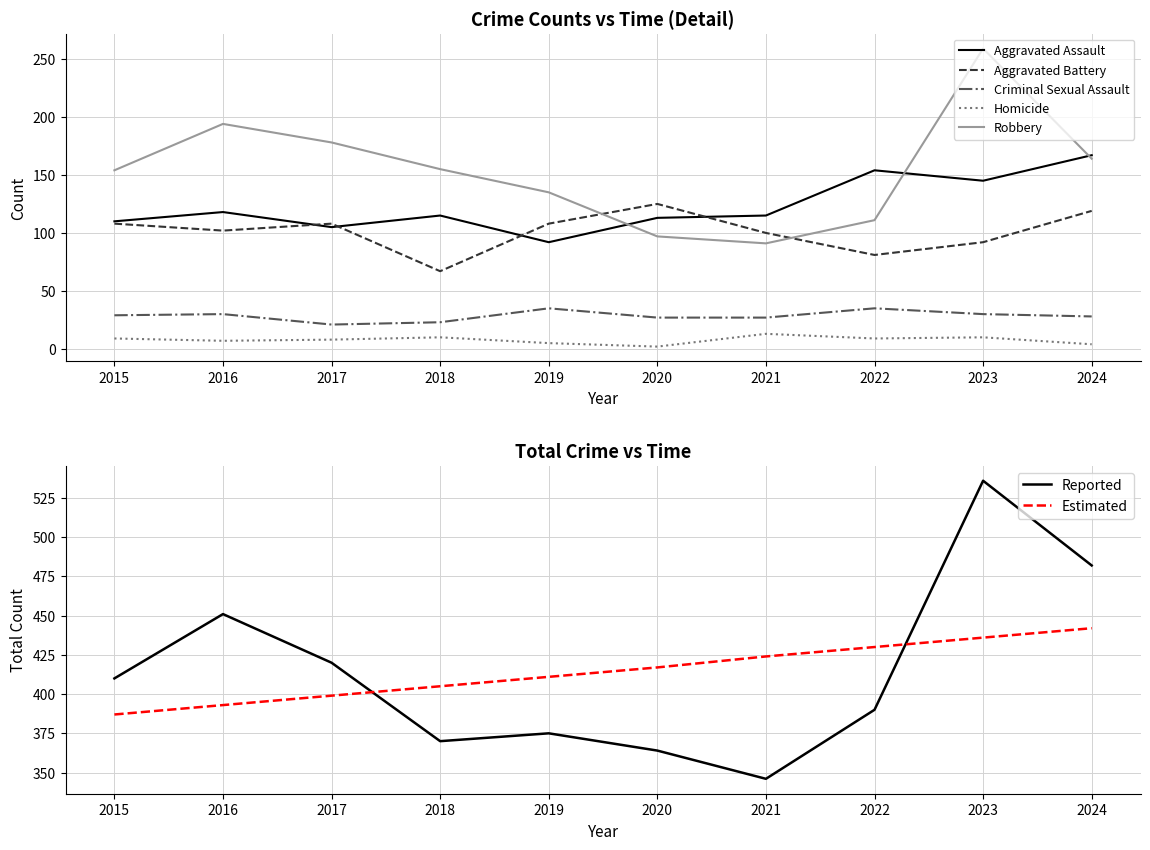

What is the value of the Criminal Sexual Assault point at the 8th from the left?

35